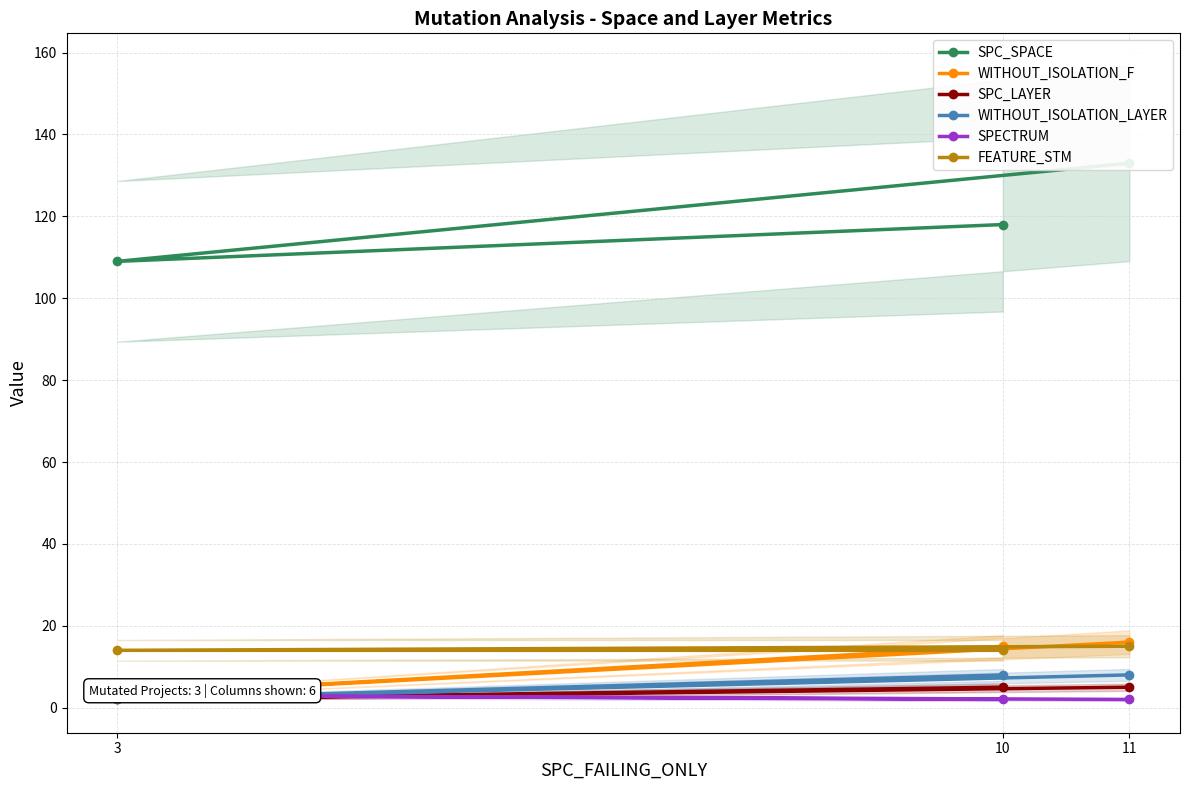

Which has a higher value, 10 or 3?

10